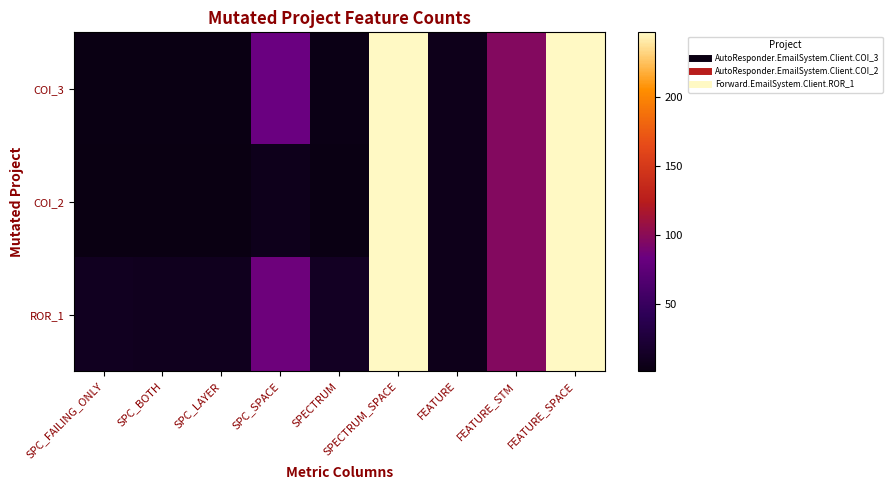

Reading right to left, transcribe all the data shown in this chart.

COI_3: FEATURE_SPACE=247	FEATURE_STM=97	FEATURE=6	SPECTRUM_SPACE=247	SPECTRUM=3	SPC_SPACE=83	SPC_LAYER=2	SPC_BOTH=2	SPC_FAILING_ONLY=2
COI_2: FEATURE_SPACE=247	FEATURE_STM=97	FEATURE=6	SPECTRUM_SPACE=247	SPECTRUM=2	SPC_SPACE=7	SPC_LAYER=1	SPC_BOTH=1	SPC_FAILING_ONLY=1
ROR_1: FEATURE_SPACE=247	FEATURE_STM=97	FEATURE=6	SPECTRUM_SPACE=247	SPECTRUM=12	SPC_SPACE=85	SPC_LAYER=9	SPC_BOTH=9	SPC_FAILING_ONLY=10